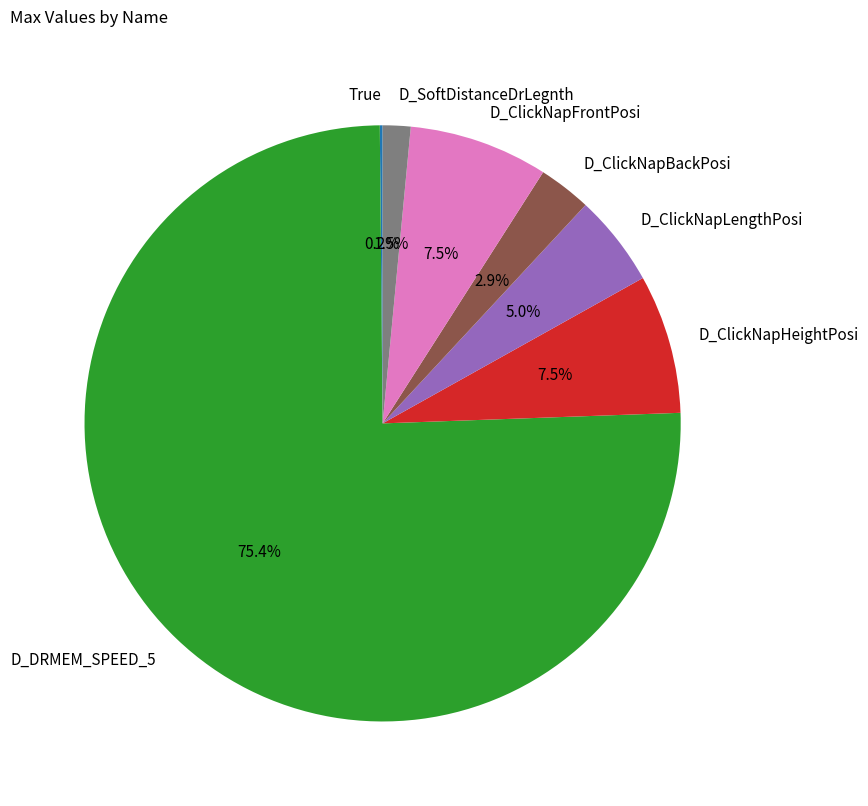

What is the largest slice in the pie chart?

D_DRMEM_SPEED_5